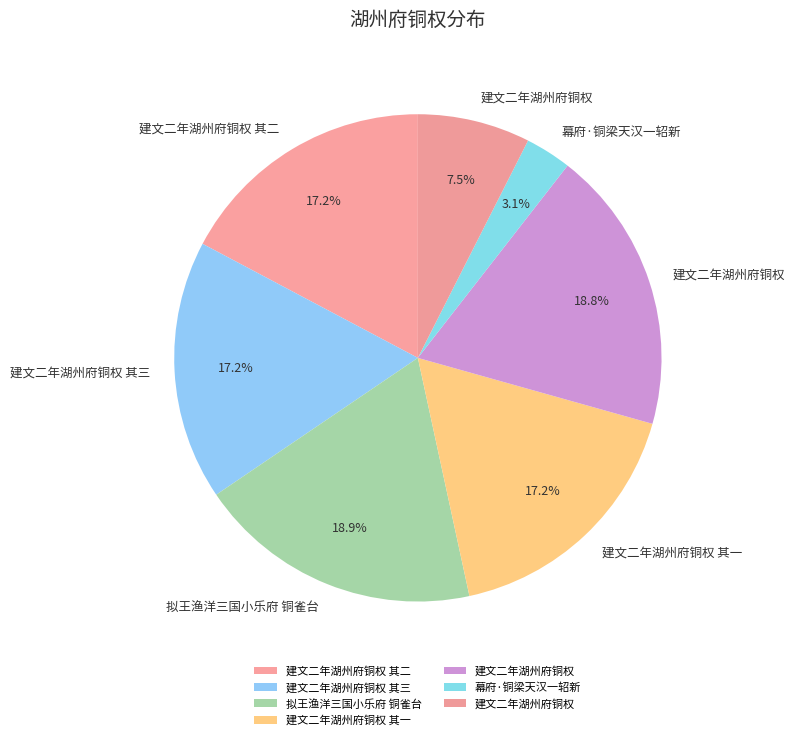

Which slice is the largest?

拟王渔洋三国小乐府 铜雀台